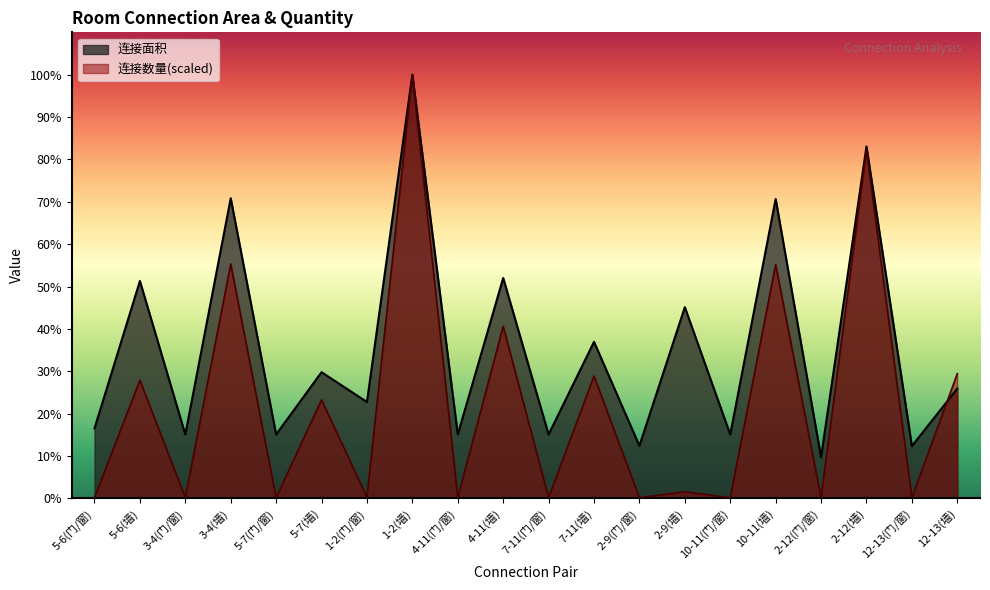

How many lines are shown in the chart?

2